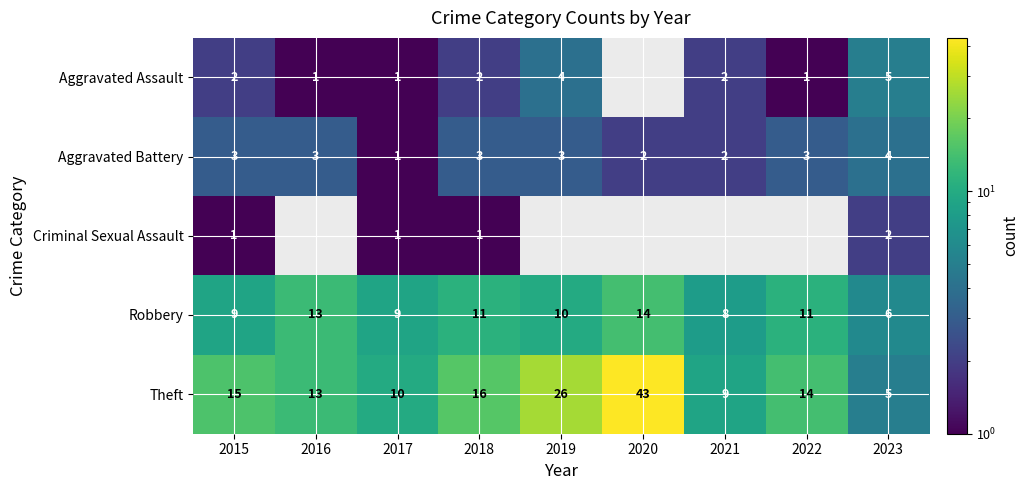

What is the average value of the Robbery series?

10